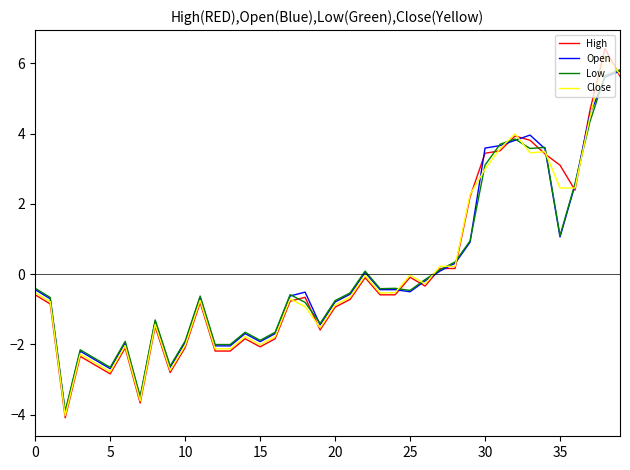

Is this an area chart (filled region under the line)?

No